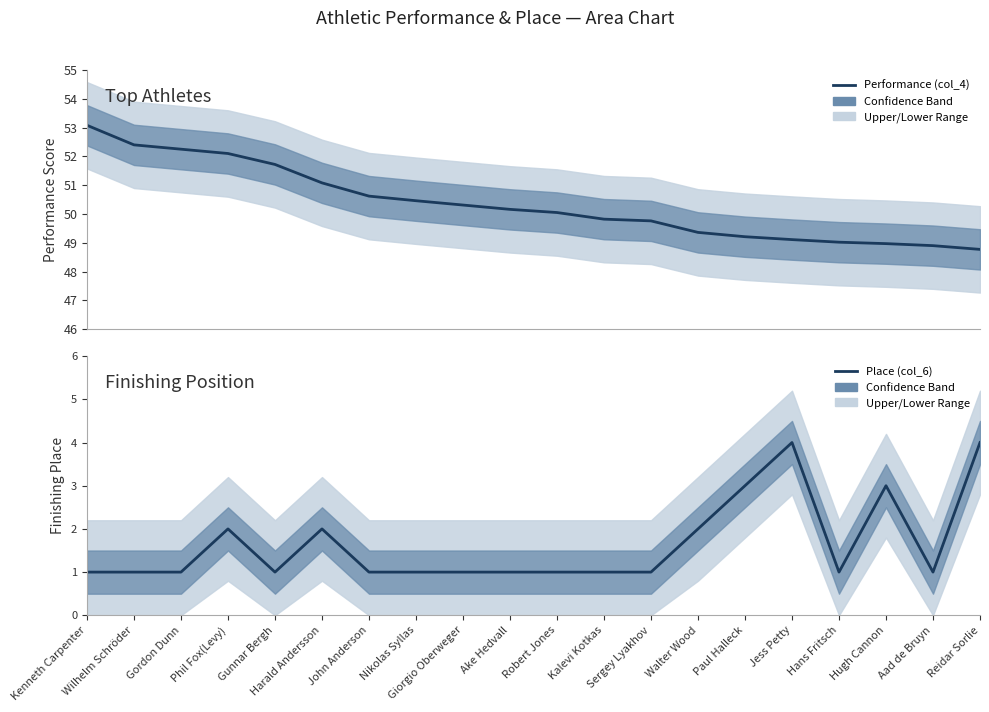

At which category is the sum across all series the highest?

Phil Fox(Levy)